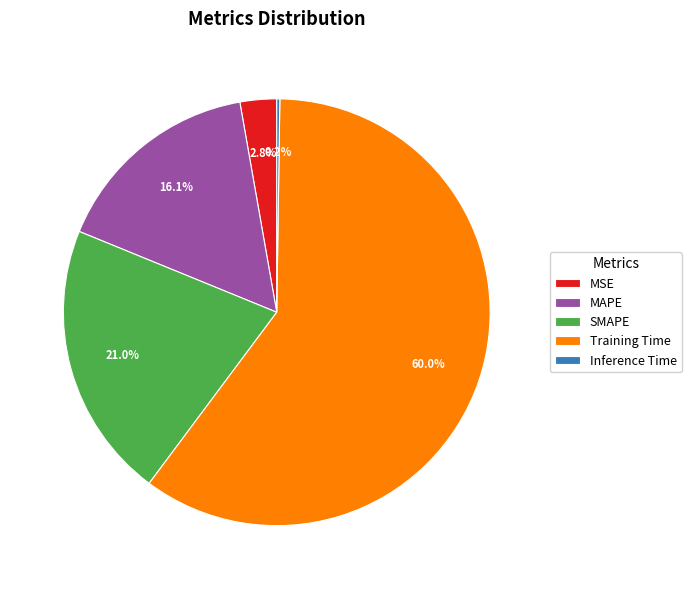

What portion of the pie excludes MSE?

97.2%